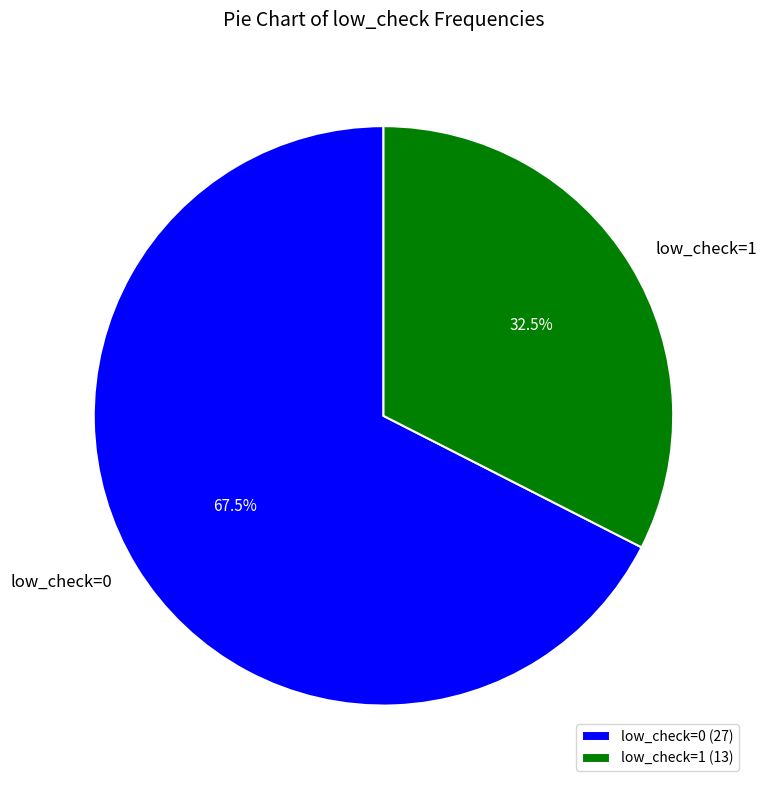

Approximately how many times larger is the value at low_check=0 compared to low_check=1?

2.1